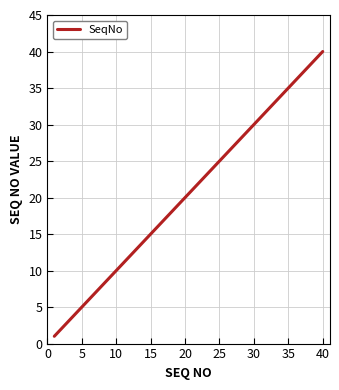

What is the greatest value displayed?

40